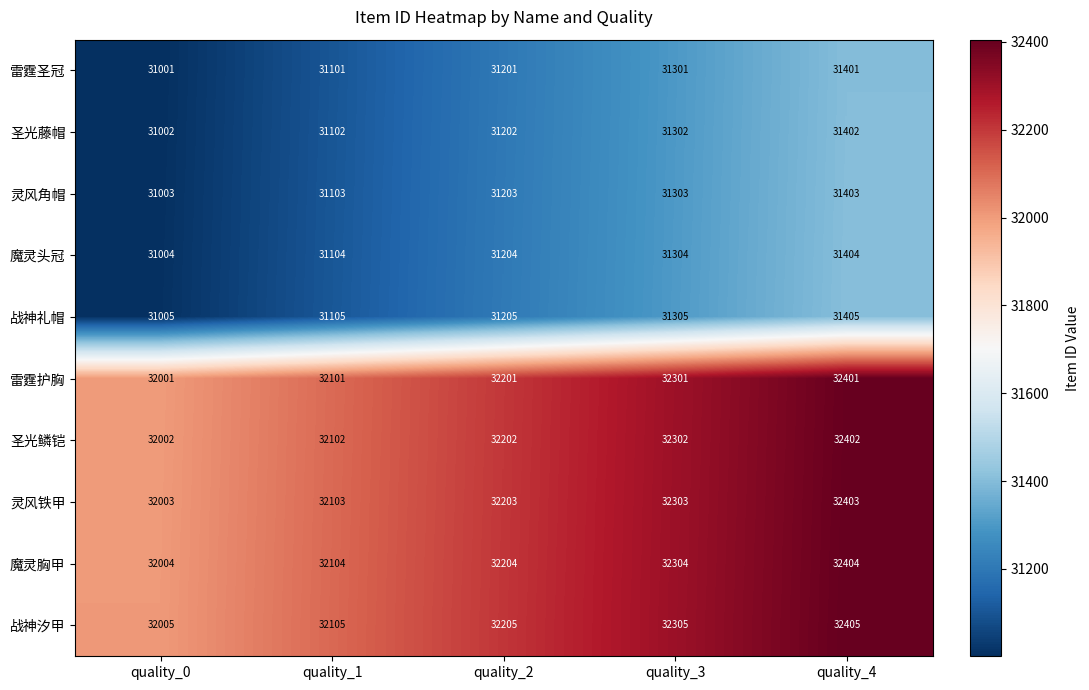

Read the 雷霆圣冠 value at quality_2, to the nearest 10.

31200